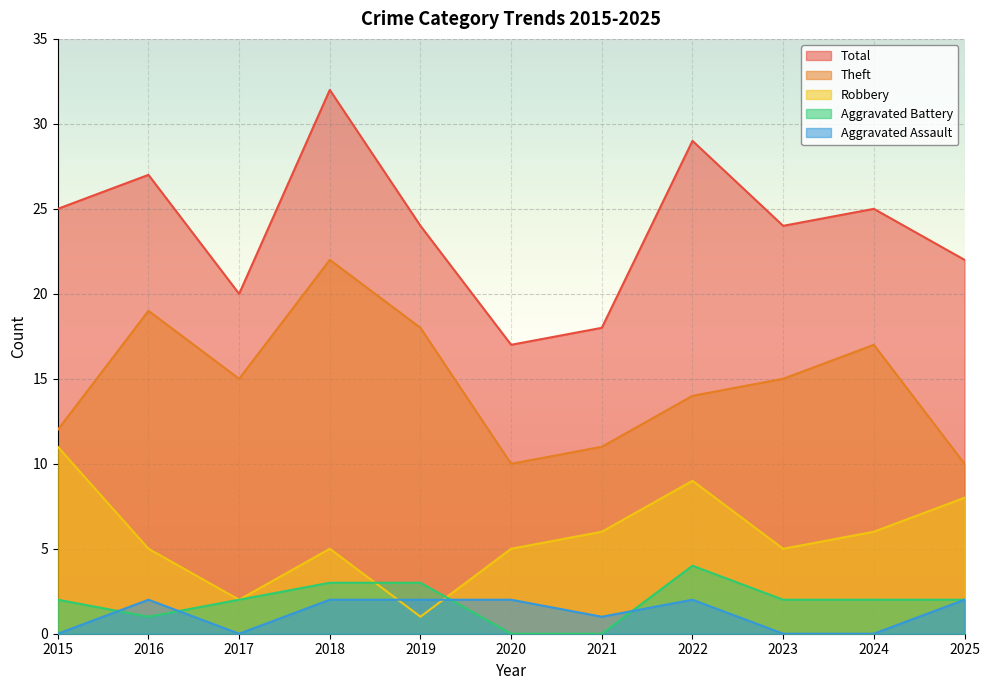

How many data points in Aggravated Battery are less than 2?

3